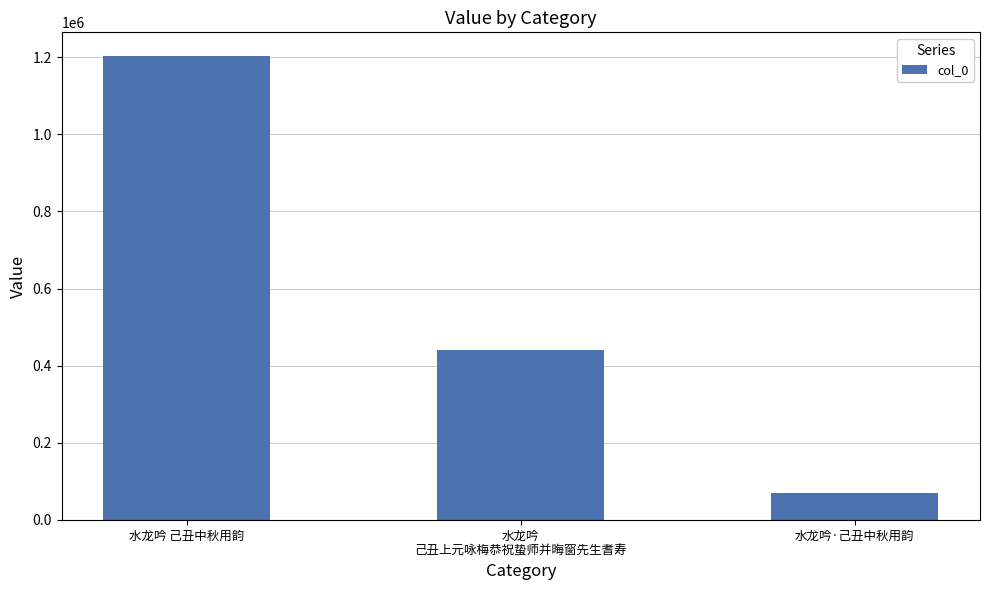

What is the label of the 1st bar from the right?

水龙吟·己丑中秋用韵